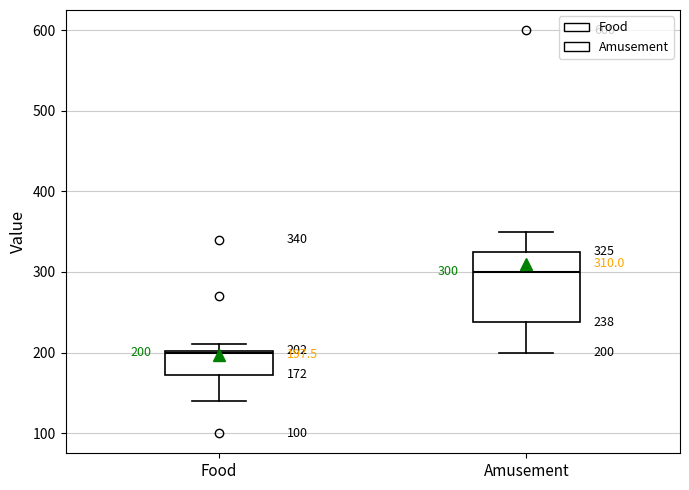

Comparing the boxes themselves (not the whiskers), which one is the tallest?

Amusement